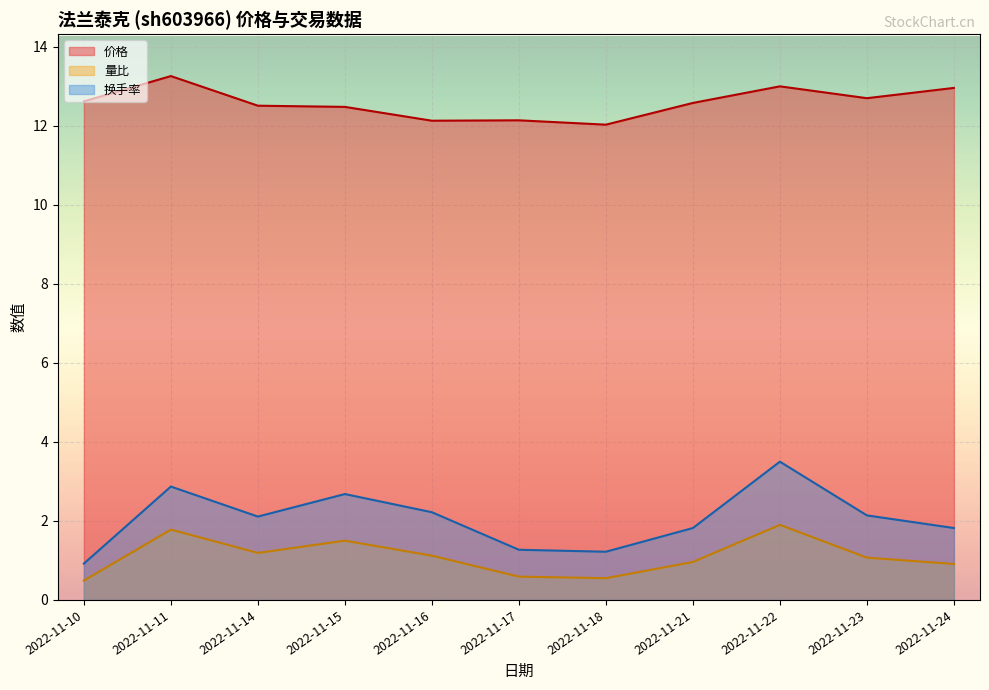

Reading left to right, list all the values displayed in this chart.

价格: 2022-11-10=12.6	2022-11-11=13.3	2022-11-14=12.5	2022-11-15=12.5	2022-11-16=12.1	2022-11-17=12.1	2022-11-18=12.0	2022-11-21=12.6	2022-11-22=13.0	2022-11-23=12.7	2022-11-24=13.0
量比: 2022-11-10=0.5	2022-11-11=1.8	2022-11-14=1.2	2022-11-15=1.5	2022-11-16=1.1	2022-11-17=0.6	2022-11-18=0.6	2022-11-21=1.0	2022-11-22=1.9	2022-11-23=1.1	2022-11-24=0.9
换手率: 2022-11-10=0.9	2022-11-11=2.9	2022-11-14=2.1	2022-11-15=2.7	2022-11-16=2.2	2022-11-17=1.3	2022-11-18=1.2	2022-11-21=1.8	2022-11-22=3.5	2022-11-23=2.1	2022-11-24=1.8